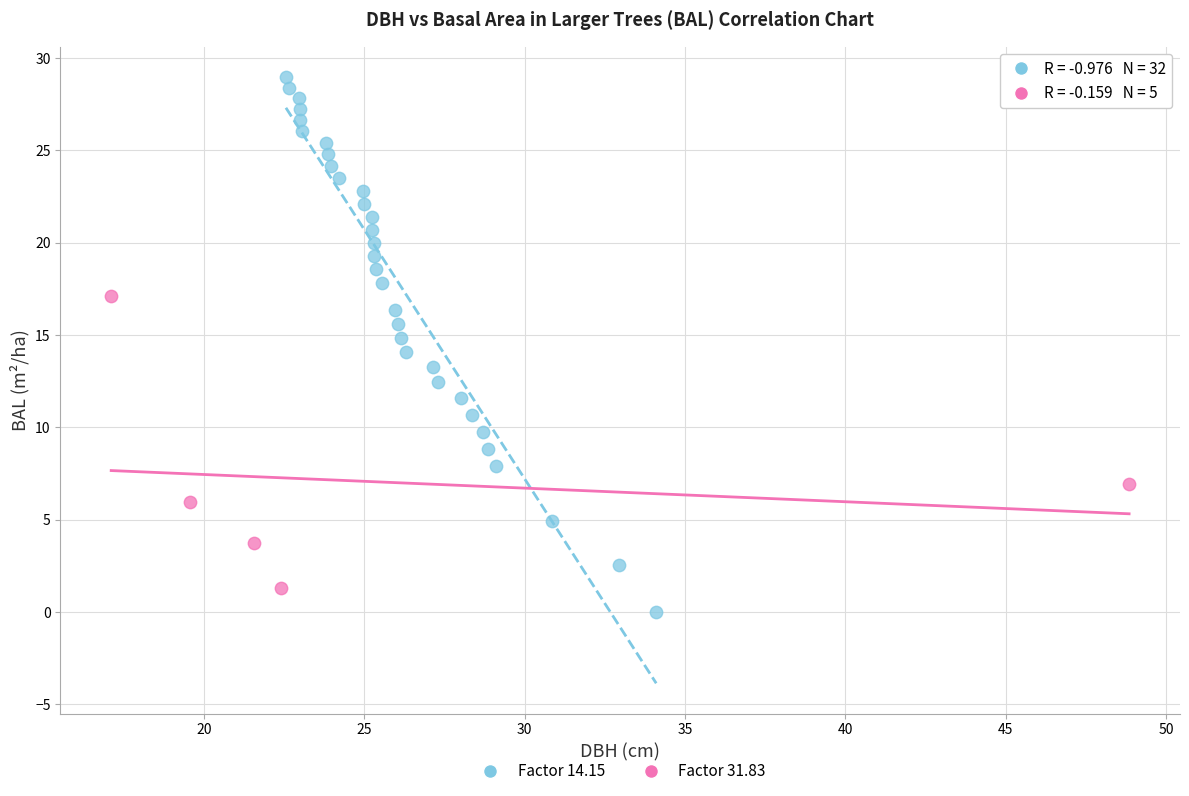

What are all the series names shown in the legend?

Factor 14.15, Factor 31.83